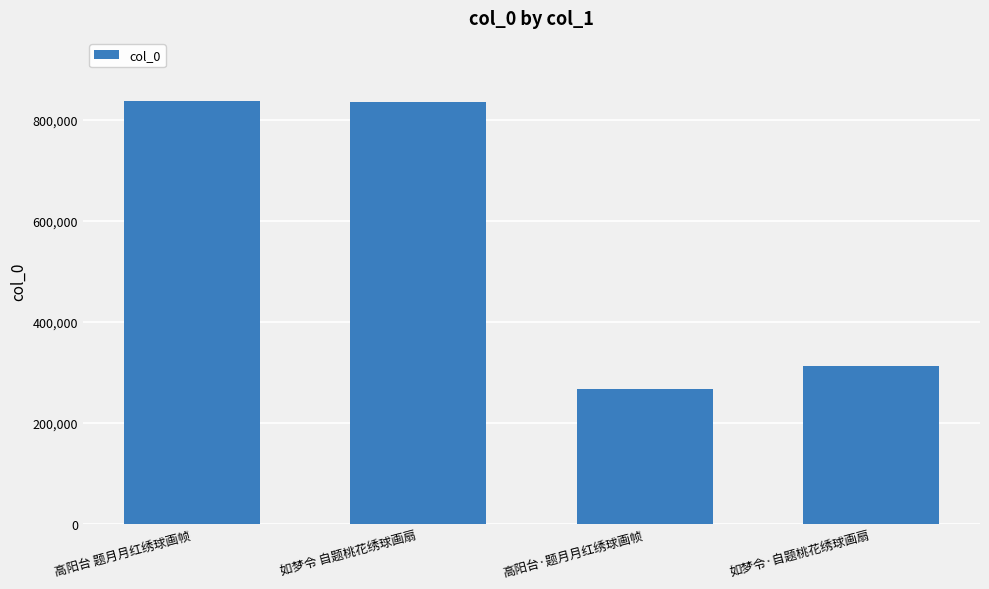

What is the maximum value shown in the chart?

835994